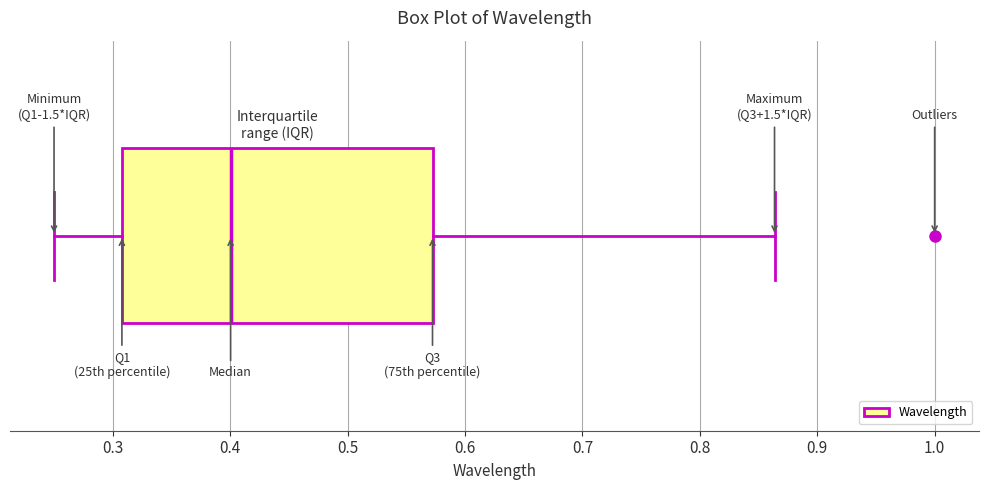

Transcribe this box plot: give where the median line is, the range the box spans, and where the two whiskers end, as read against the x-axis. The values are not printed on the chart, so give them approximately, as read against the axis.

median 0.40, box 0.31 to 0.57, whiskers 0.25 to 0.86